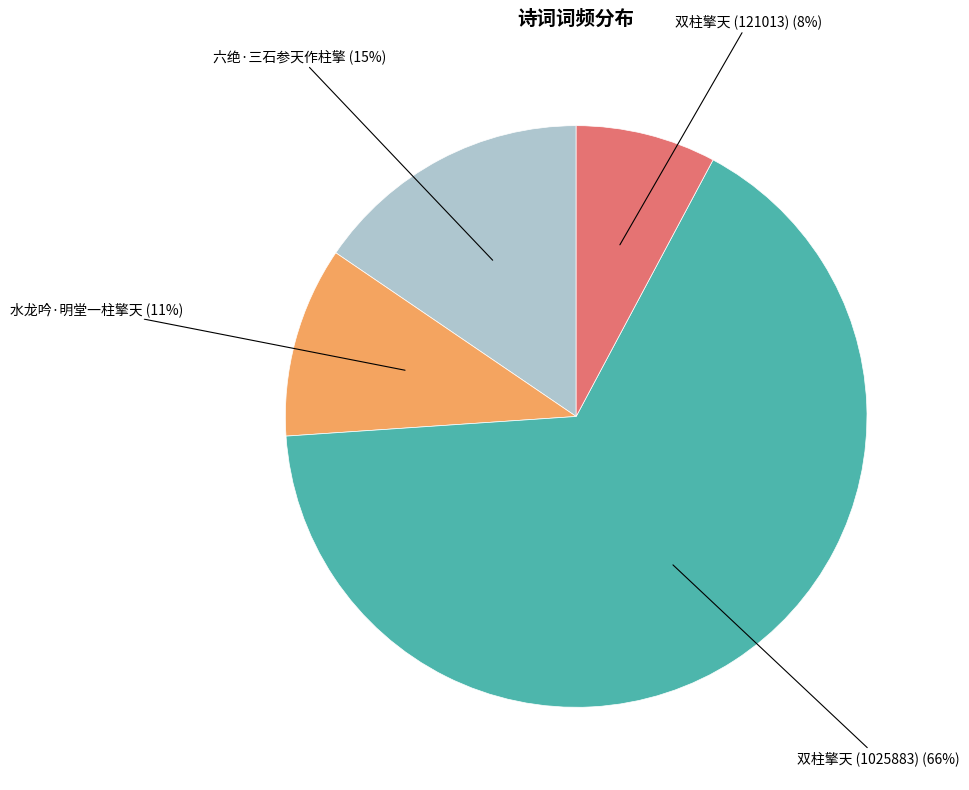

Is there a majority slice in this chart?

Yes